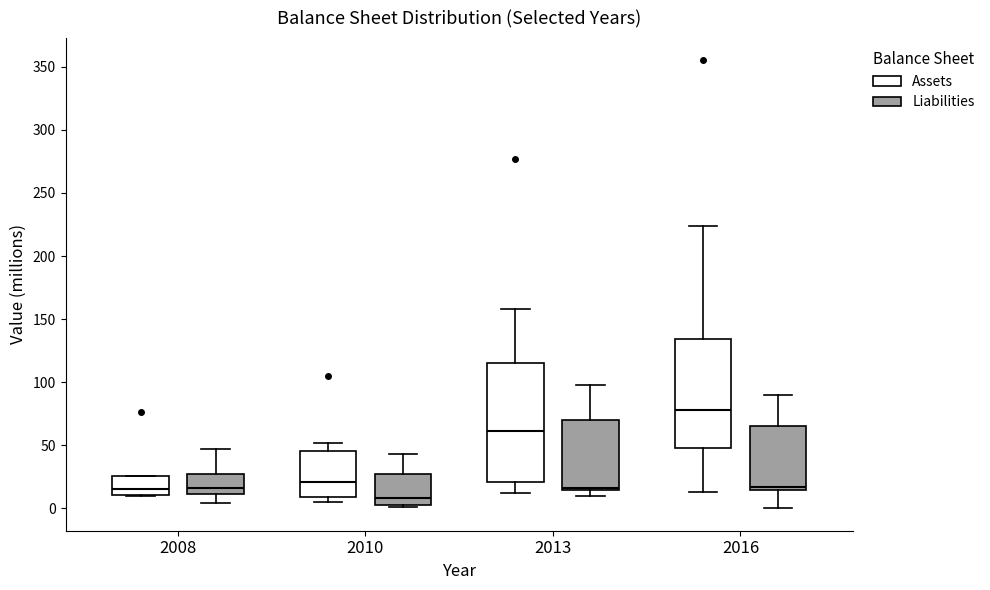

Reading left to right, transcribe this box plot: for each box, give where its median line is, the range the box spans, and where its two whiskers end, as read against the y-axis. The values are not printed on the chart, so give them approximately, as read against the axis.

2008 (Assets): median 15, box 10 to 25, whiskers 10 to 25
2008 (Liabilities): median 15, box 10 to 25, whiskers 5 to 45
2010 (Assets): median 20, box 10 to 45, whiskers 5 to 50
2010 (Liabilities): median 10, box 5 to 25, whiskers 0 to 45
2013 (Assets): median 60, box 20 to 115, whiskers 10 to 160
2013 (Liabilities): median 15 (just above the box's lower edge), box 15 to 70, whiskers 10 to 100
2016 (Assets): median 80, box 50 to 135, whiskers 15 to 225
2016 (Liabilities): median 15 (just above the box's lower edge), box 15 to 65, whiskers 0 to 90